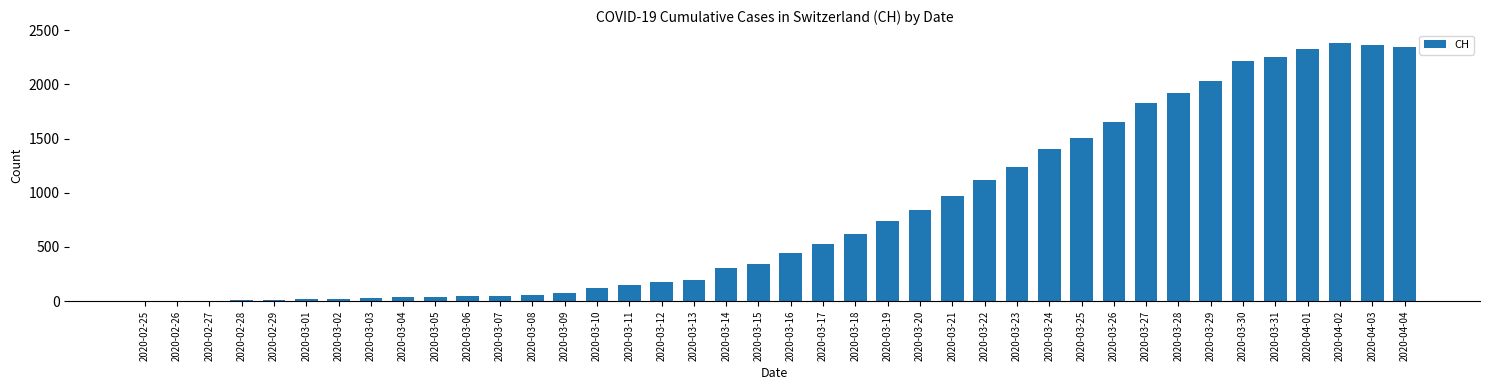

What is the greatest value displayed?

2381